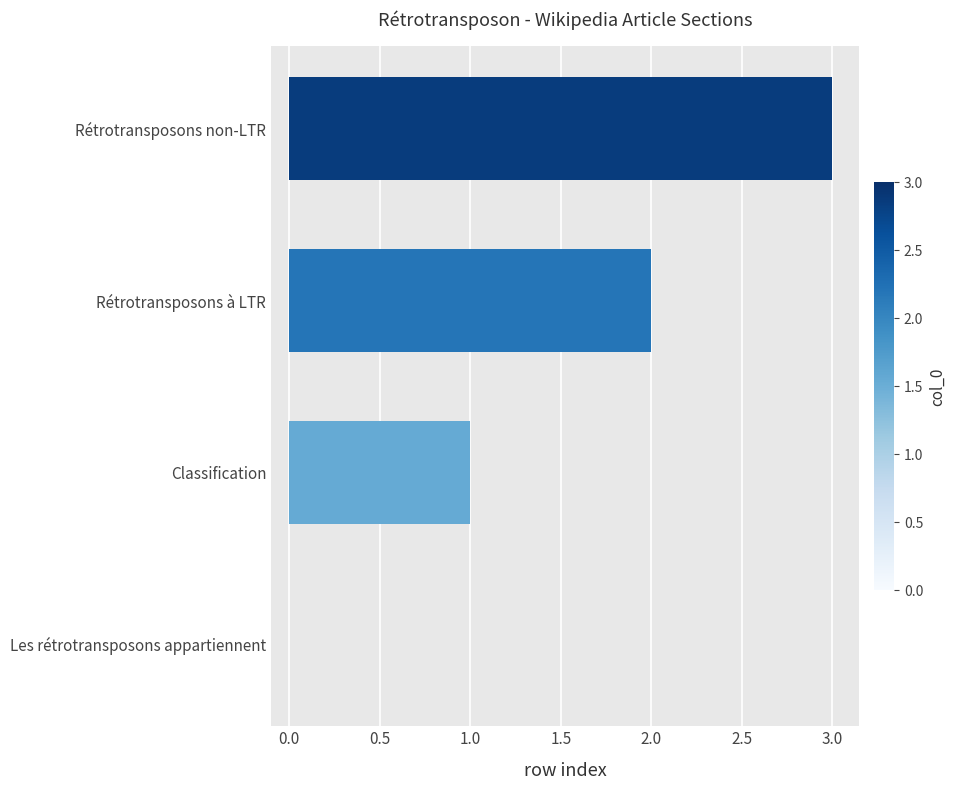

What is the change in value from Classification to Rétrotransposons à LTR?

+1